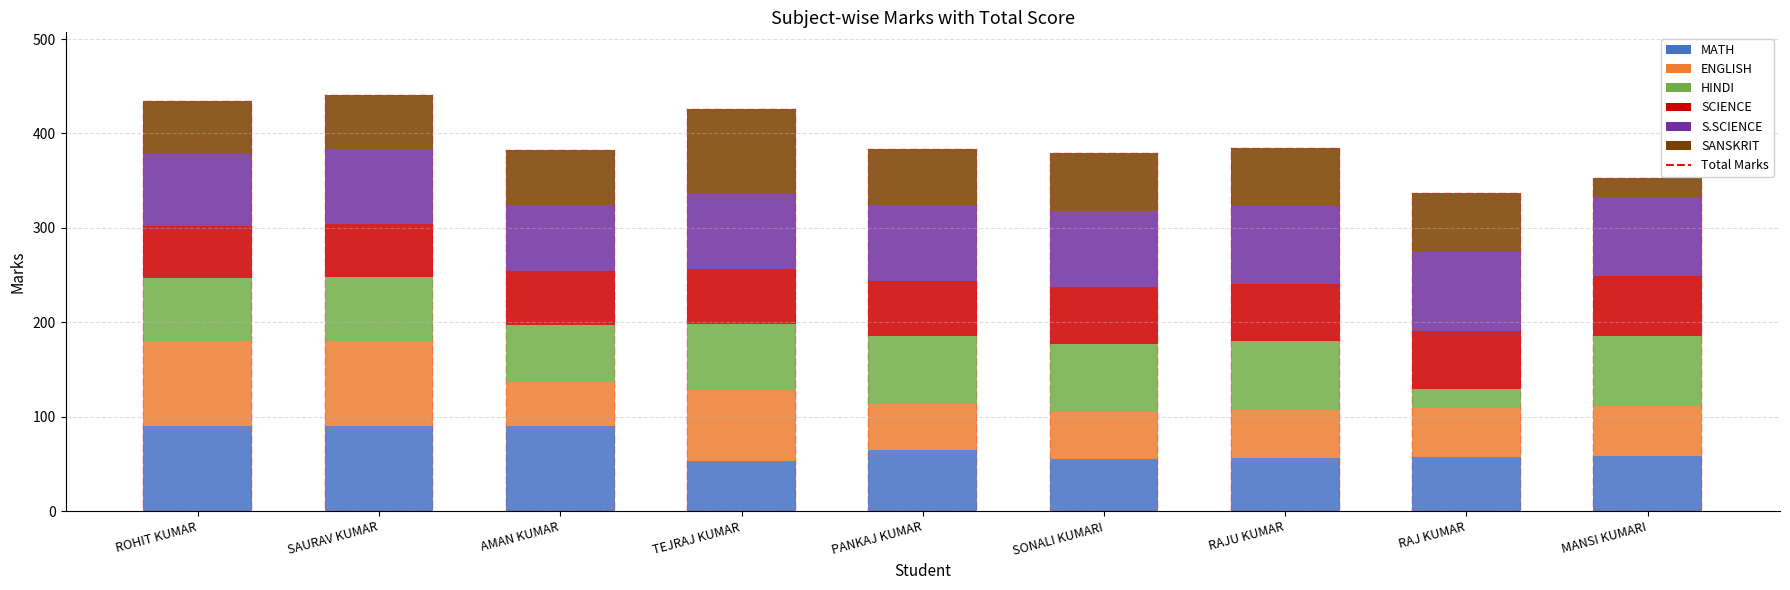

What is the minimum value for MATH?

53